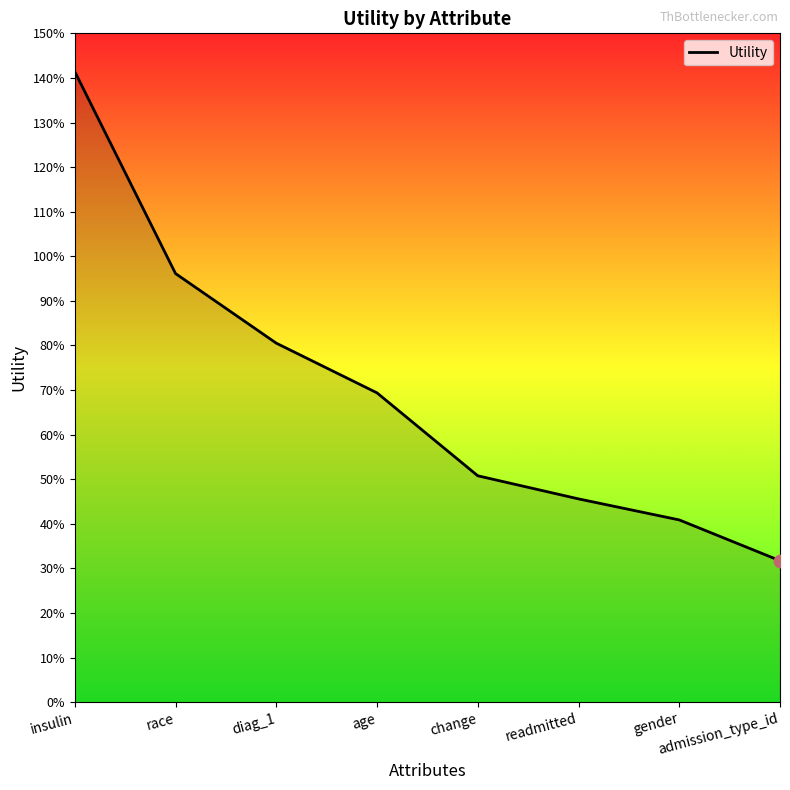

Which has a higher value, change or admission_type_id?

change